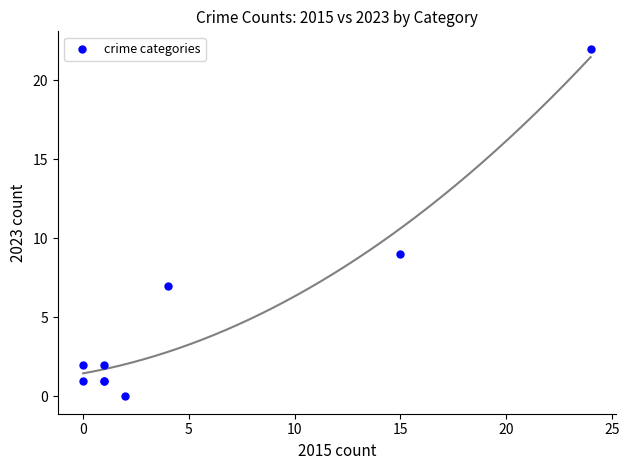

What Y value in the scatter plot is closest to 11?

9